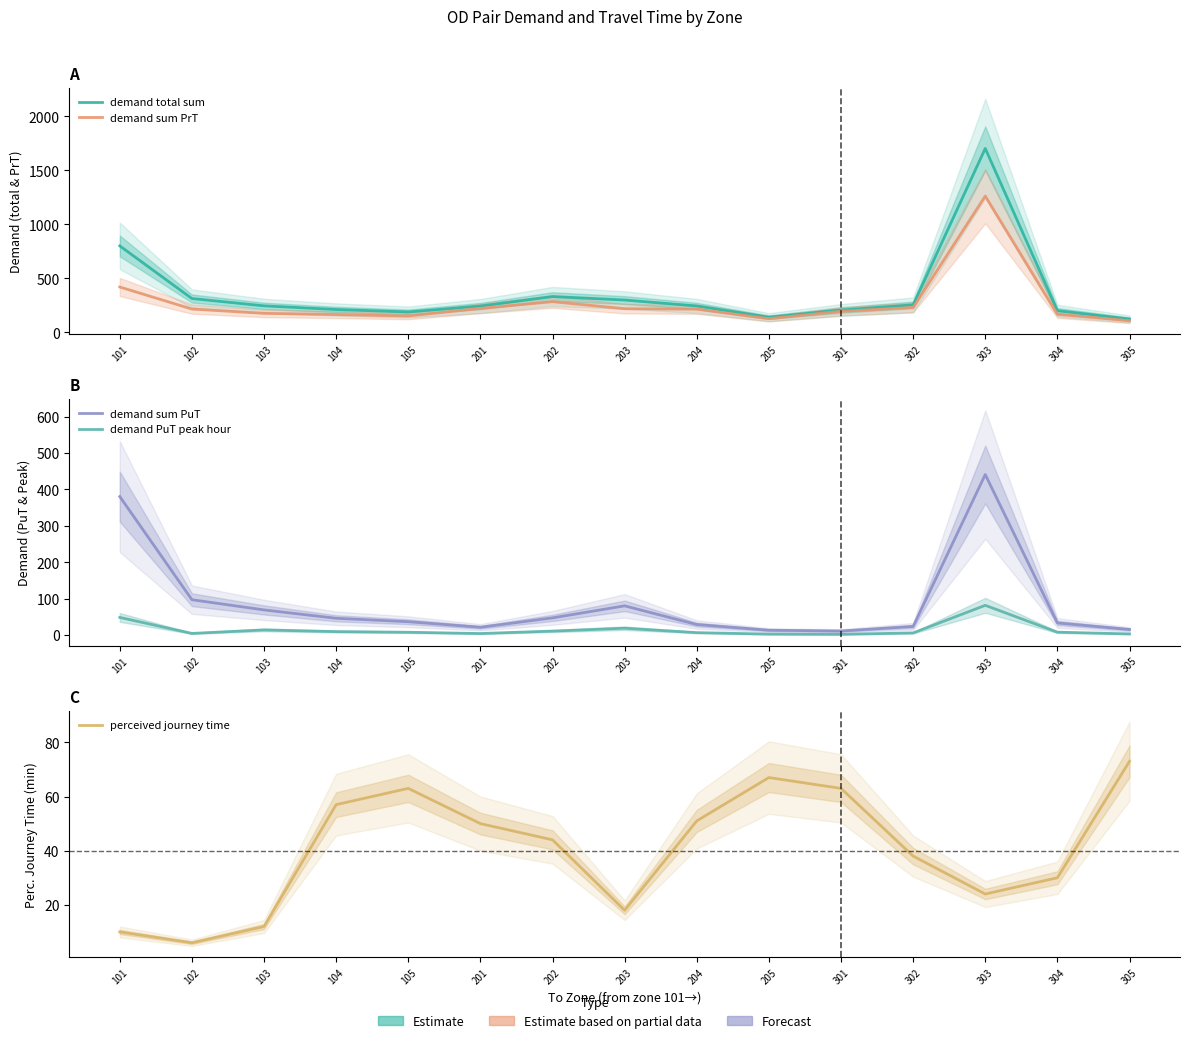

Reading left to right, transcribe all the data shown in this chart.

demand total sum: 800.0	312.7	244.8	211.0	188.3	243.0	331.1	298.8	243.7	139.7	206.0	254.0	1702.3	200.6	122.7
demand sum PrT: 419.5	215.3	175.3	164.5	151.2	221.2	283.5	218.2	214.4	125.9	194.4	230.0	1261.4	166.9	106.9
demand sum PuT: 380.5	97.4	69.5	46.5	37.1	21.8	47.6	80.6	29.3	13.7	11.6	24.1	440.9	33.7	15.8
demand PuT peak hour: 48.9	5.0	14.6	10.0	8.1	4.7	11.3	19.2	7.1	3.0	2.5	6.3	82.0	8.4	3.6
perceived journey time: 10.0	6.0	12.0	57.0	63.0	50.0	44.0	18.0	51.0	67.0	63.0	38.0	24.0	30.0	73.0